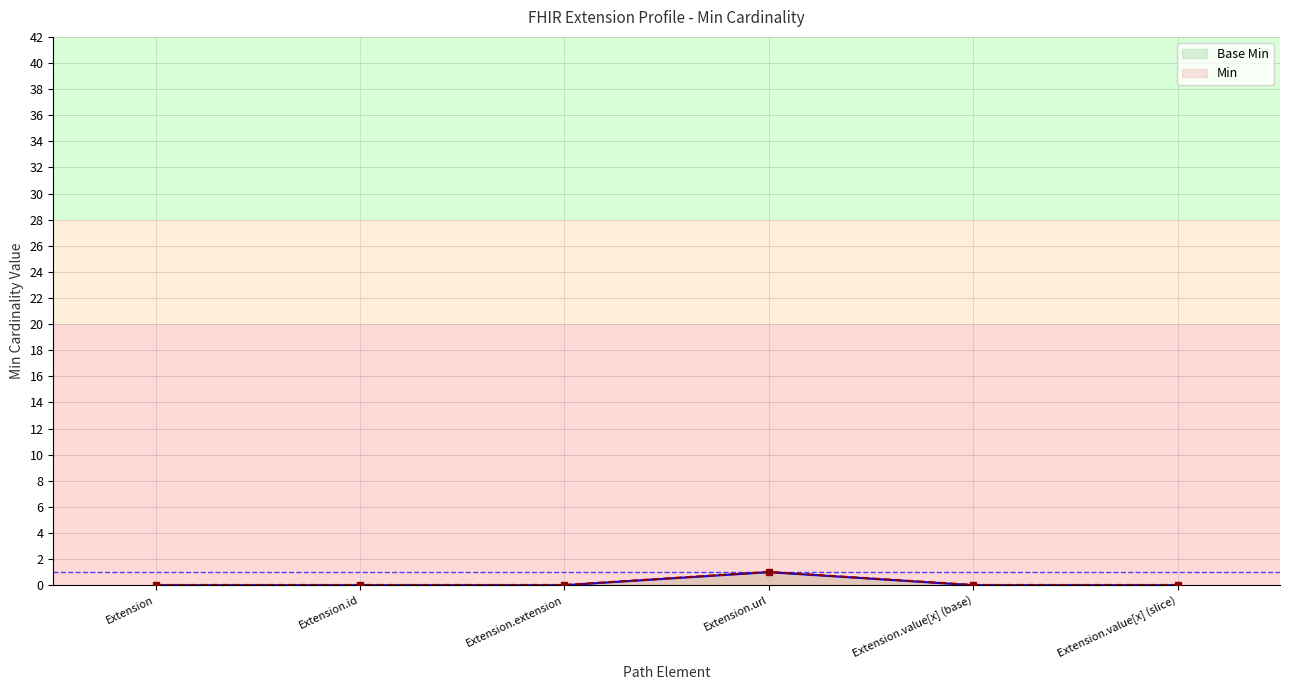

How many lines are shown in the chart?

2